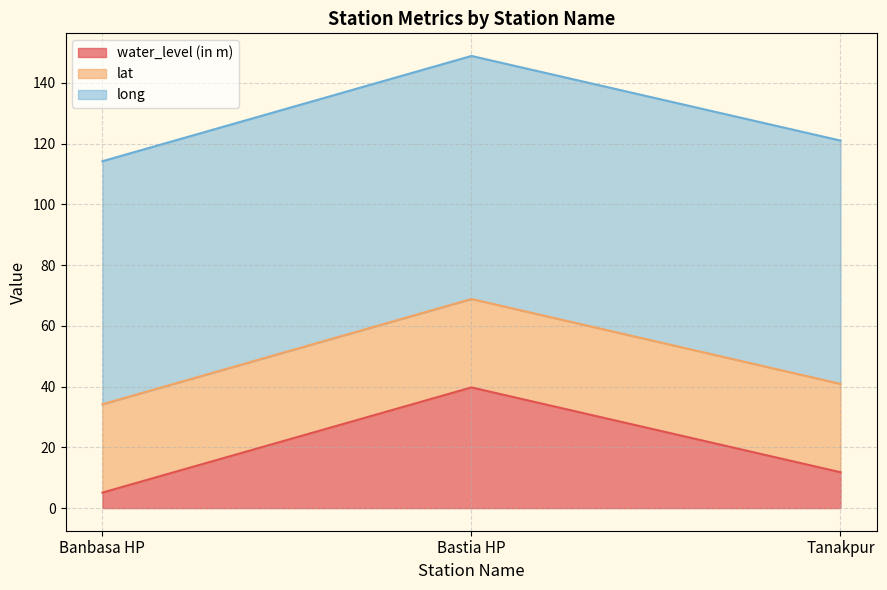

The value of water_level (in m) at Bastia HP is 26.7. True or false?

False